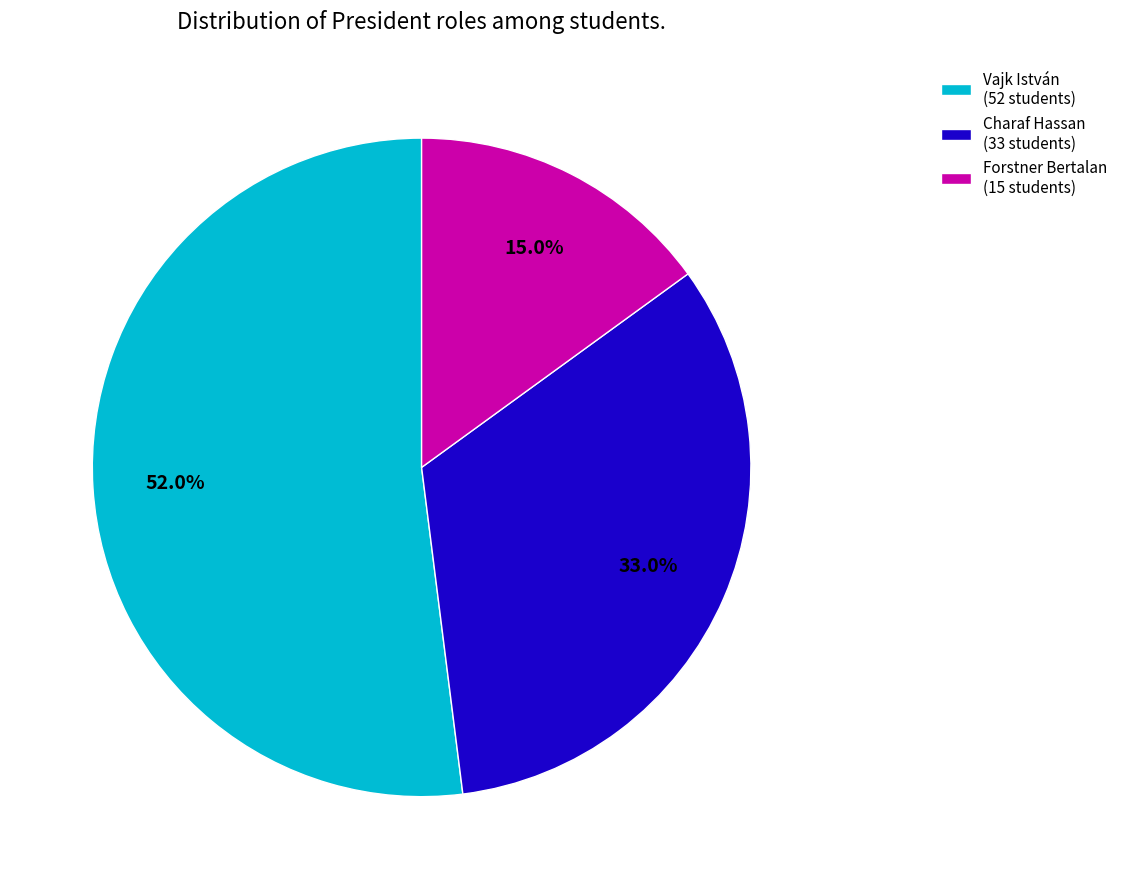

How much of the chart is everything except Vajk István?

48.0%